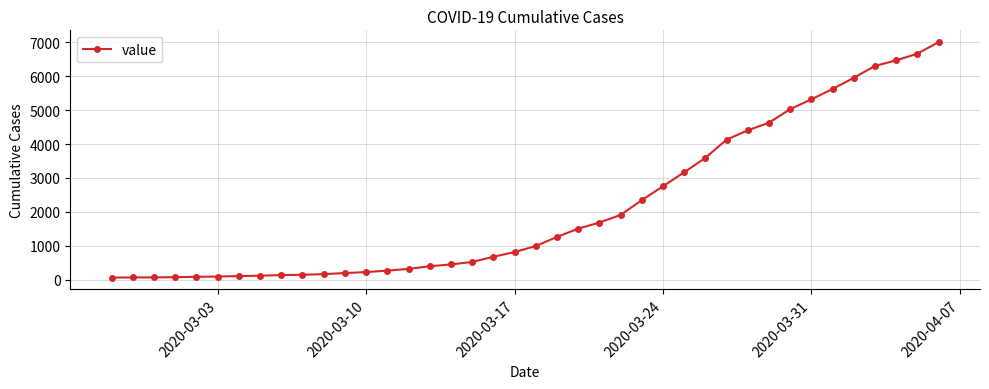

What is the greatest value displayed?

7003